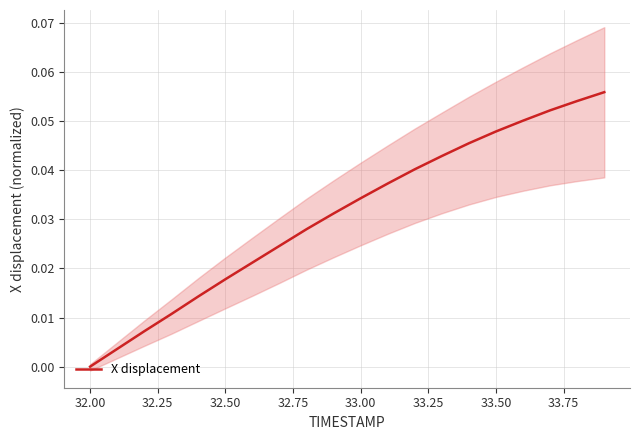

At which label does X displacement reach its minimum?

32.00